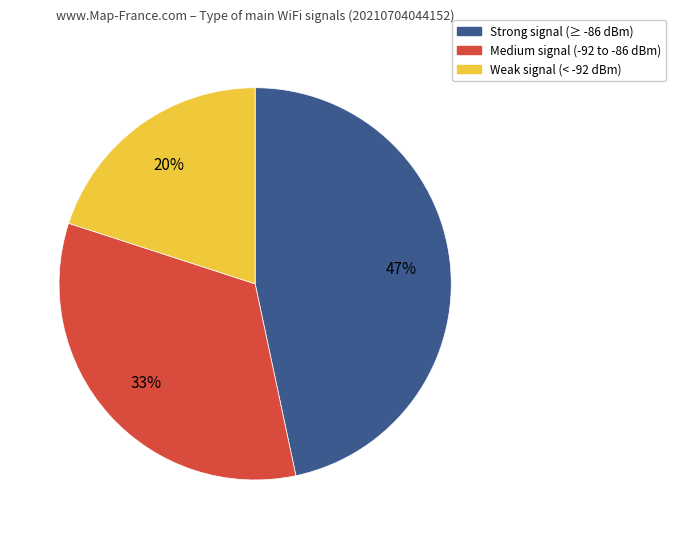

How many slices are in this pie chart?

3